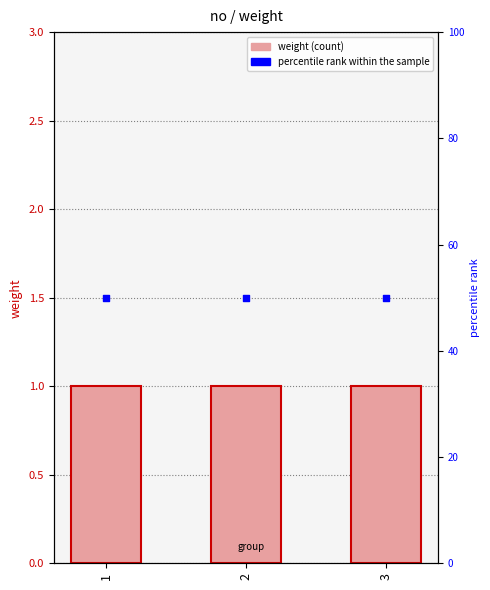

Is the value of percentile rank within the sample at 3 greater than the value of weight at 3?

Yes